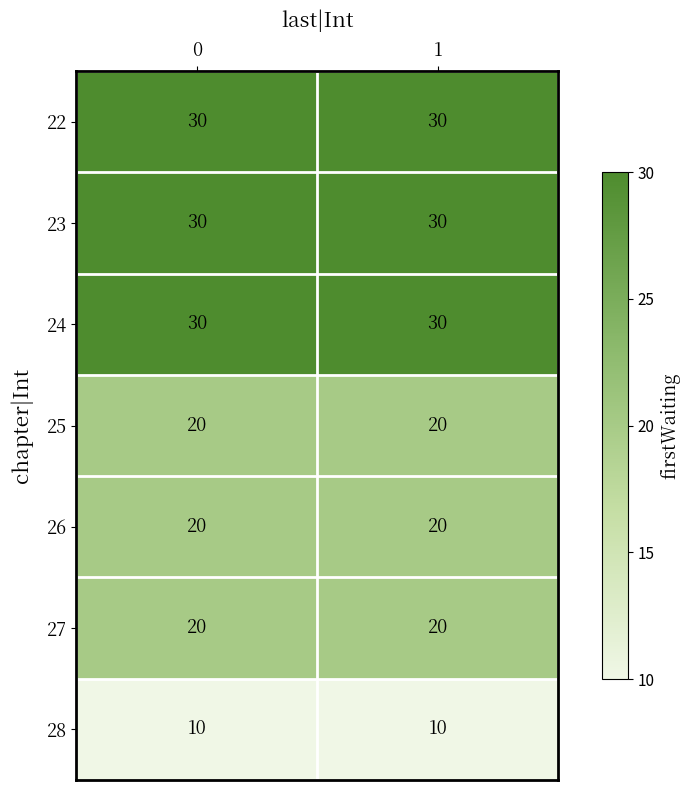

Reading left to right, what are all the values shown in this chart?

22: 0=30	1=30
23: 0=30	1=30
24: 0=30	1=30
25: 0=20	1=20
26: 0=20	1=20
27: 0=20	1=20
28: 0=10	1=10